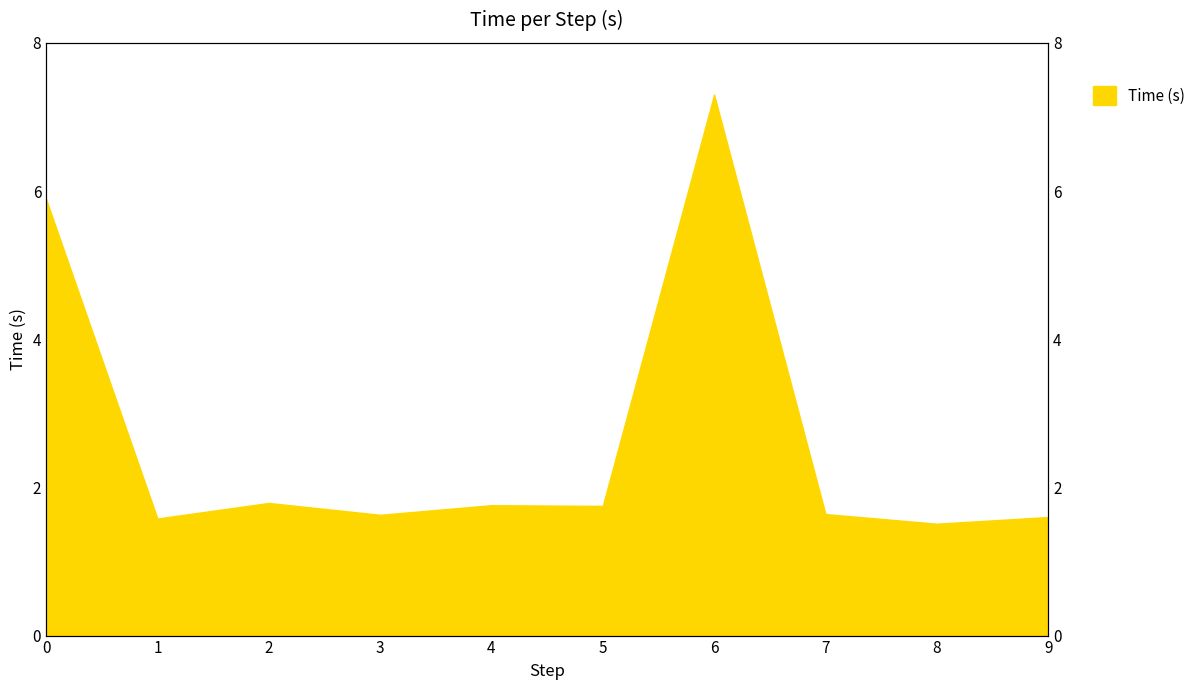

What is the difference between the maximum and minimum values?

5.8